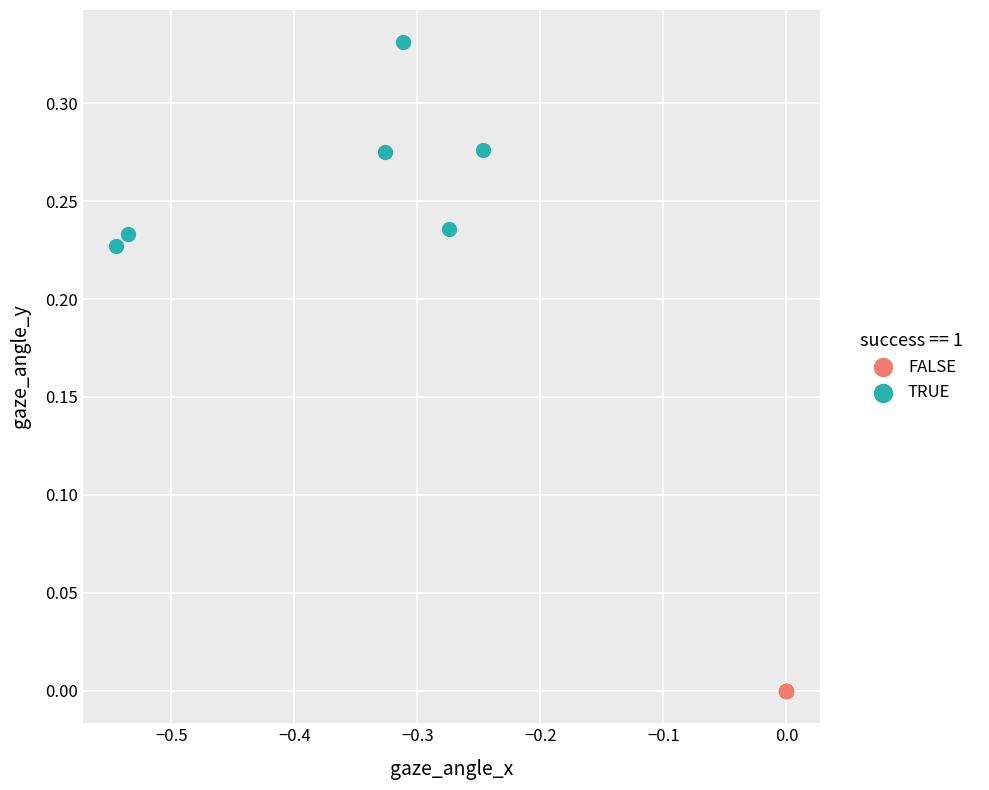

Which series contains the lowest Y value?

FALSE